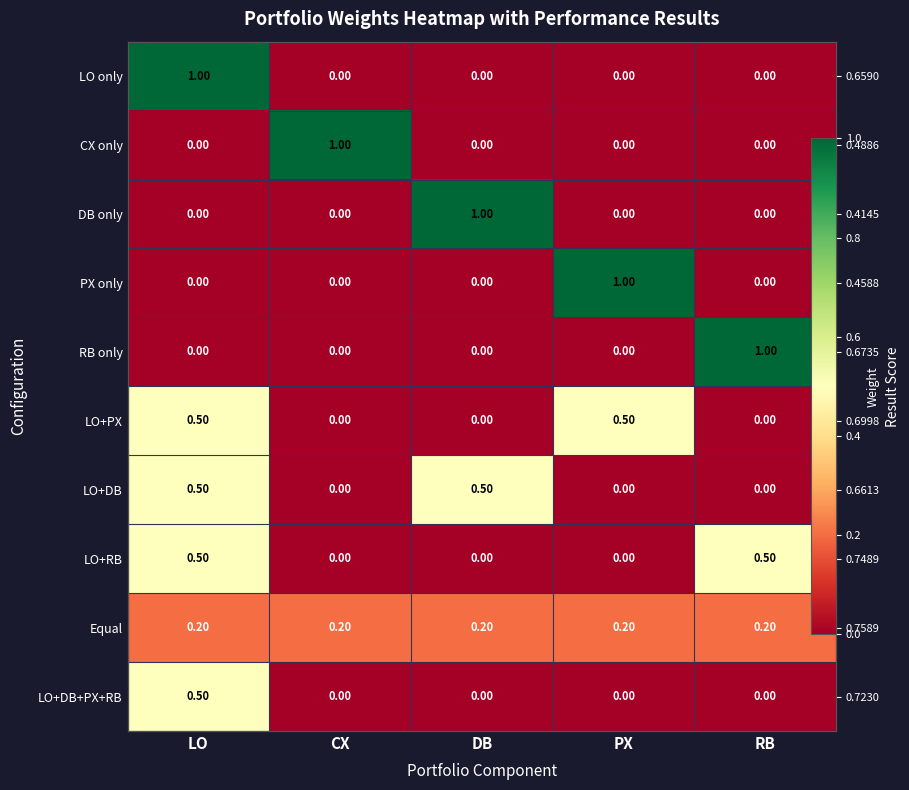

Is it true that LO+DB equals 0.5 at LO?

True